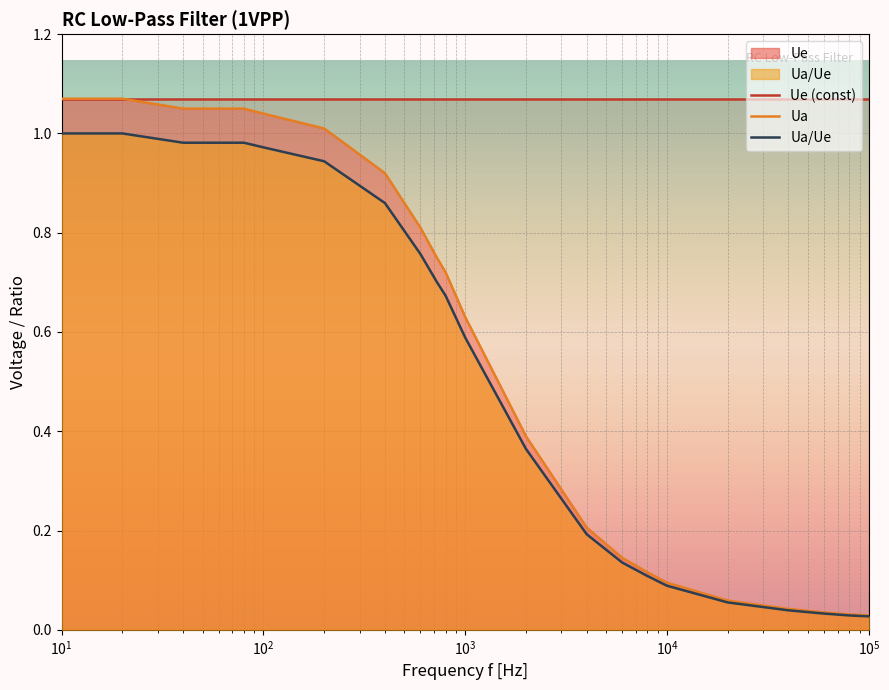

Is it true that Ua equals 1.6 at 7?

False